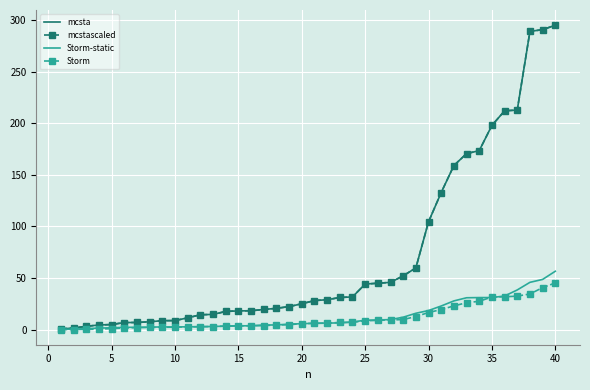

Which series has the widest spread of values?

mcsta